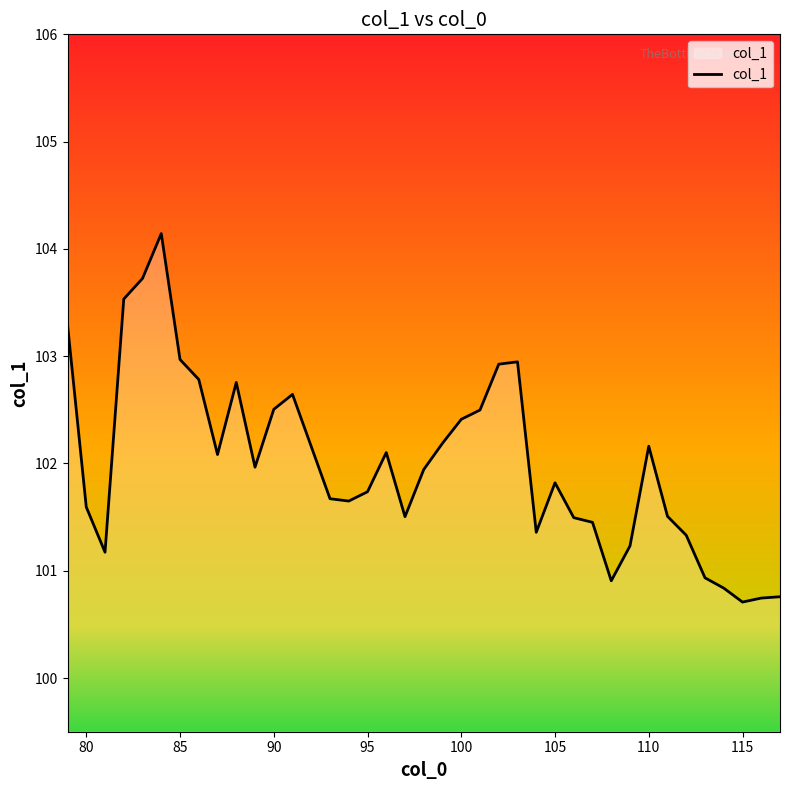

What is the smallest value displayed?

100.7